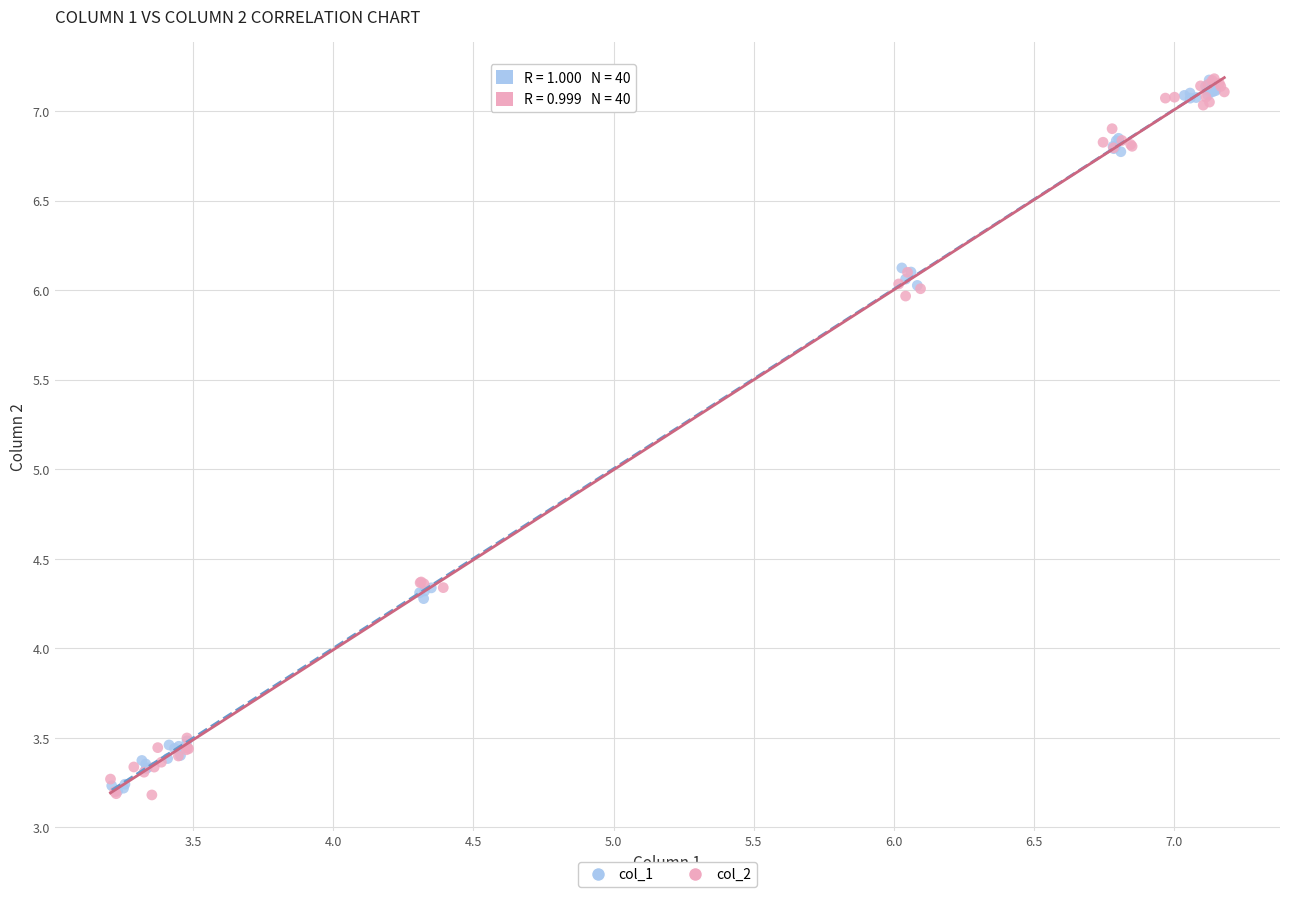

Which series has the widest spread of Y values?

col_2